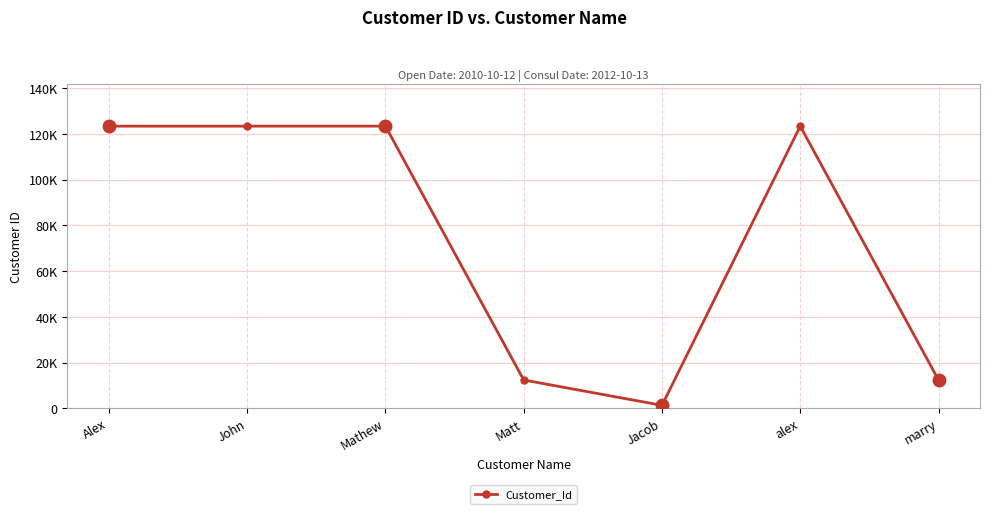

Where does the data first go above 123457?

John